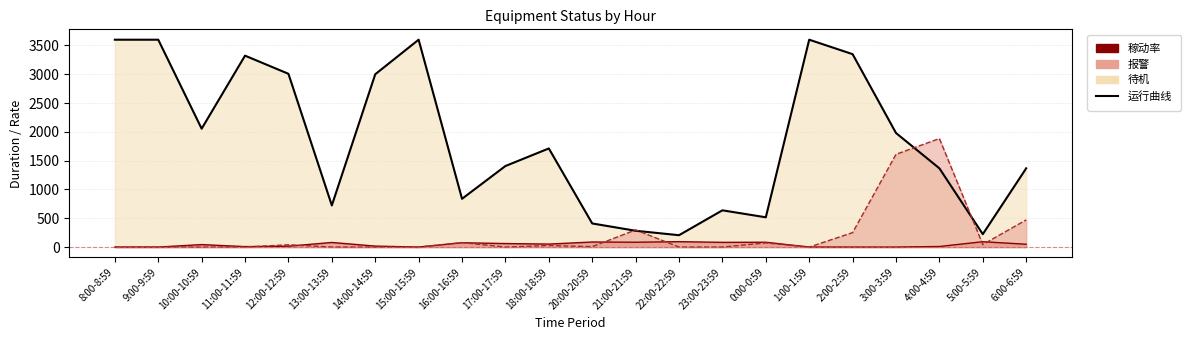

How many categories are shown in the chart?

22